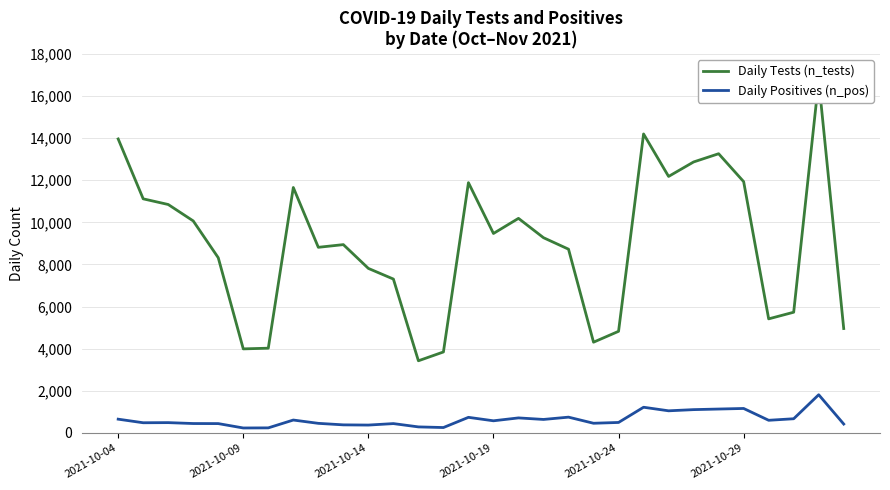

Is this an area chart (filled region under the line)?

No